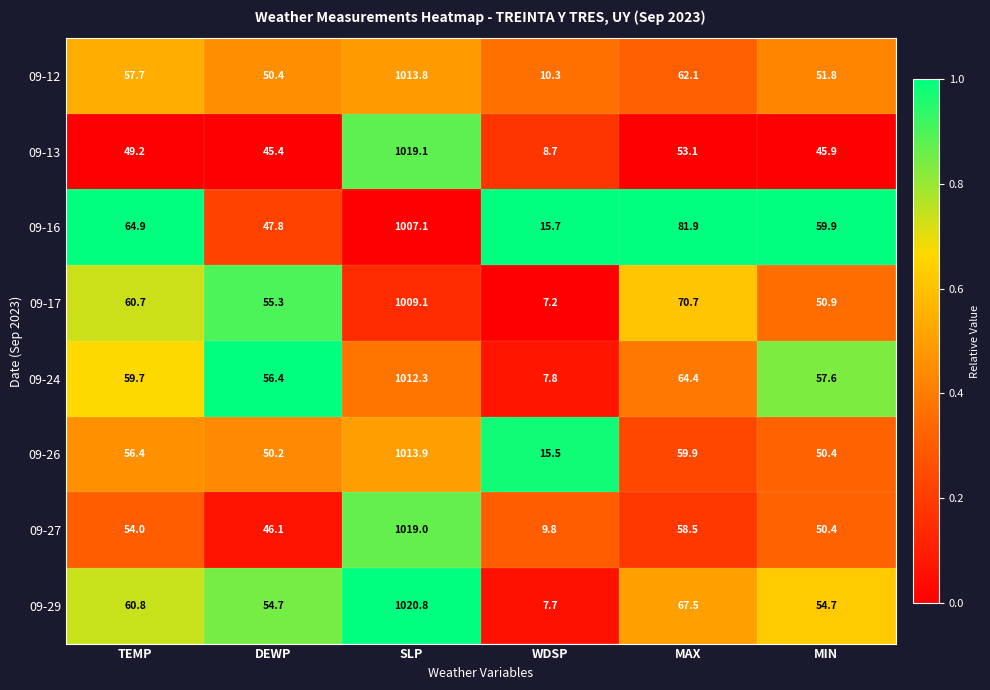

Where is 09-12 nearest to the value 512?

MAX